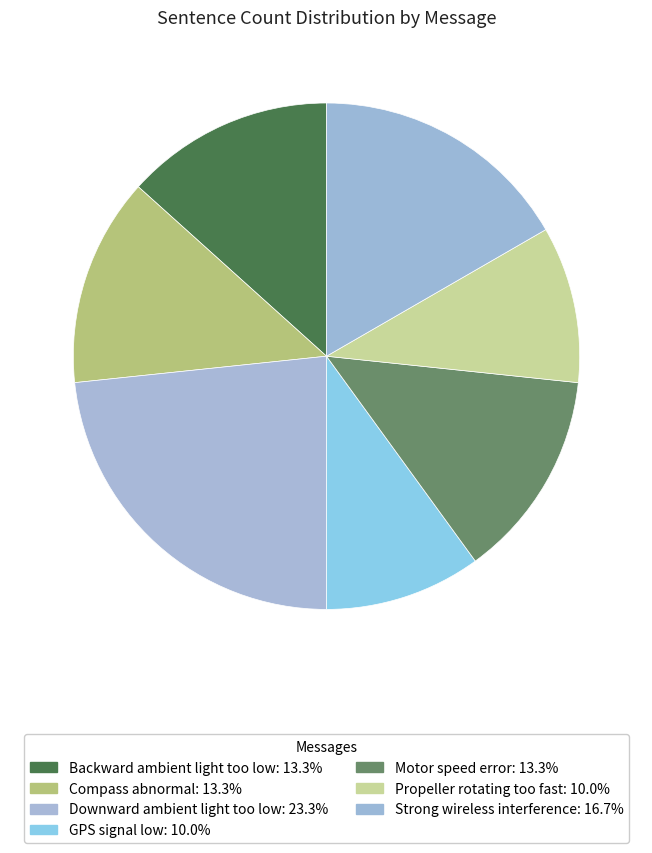

The GPS signal low slice represents 21% of the pie. True or false?

False